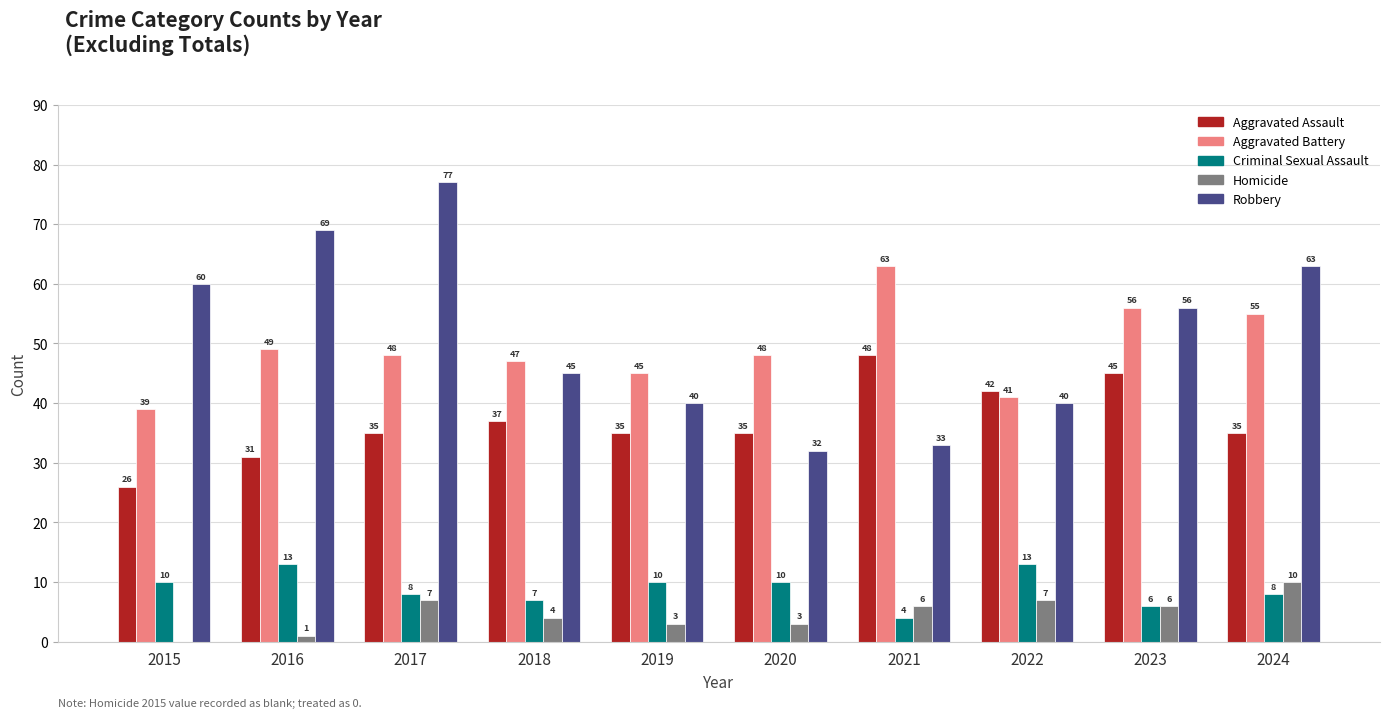

What is the highest value of the Homicide series?

10